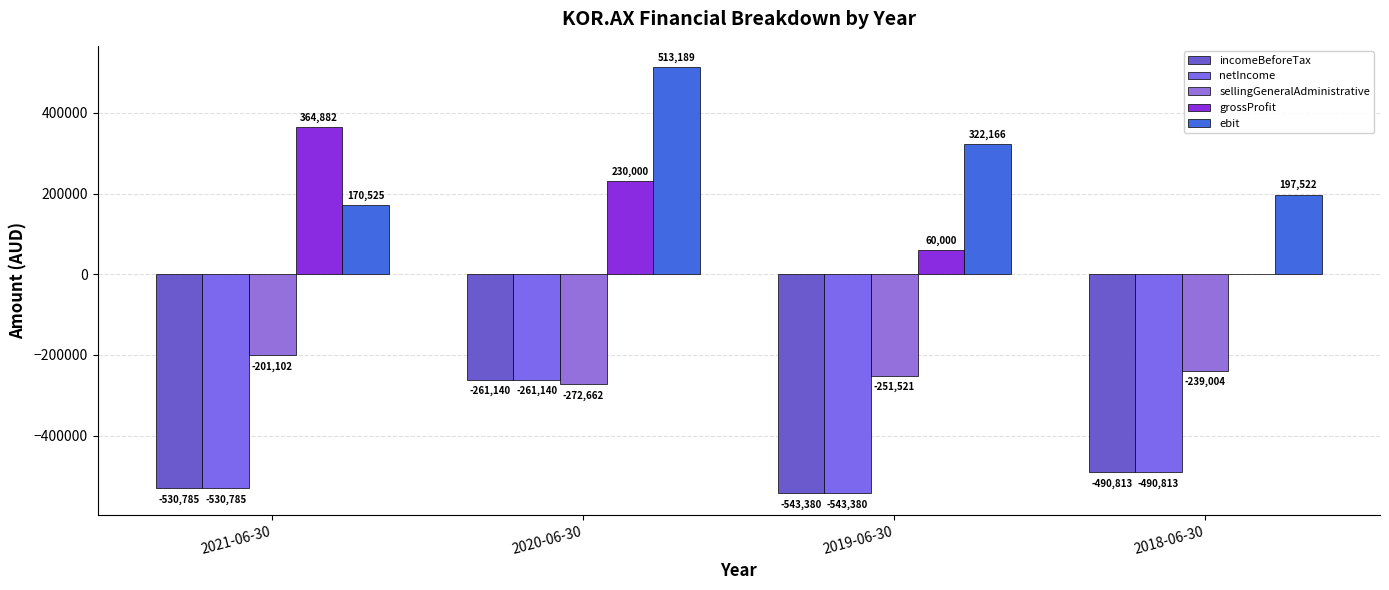

Which category has the highest value in the netIncome series?

2020-06-30